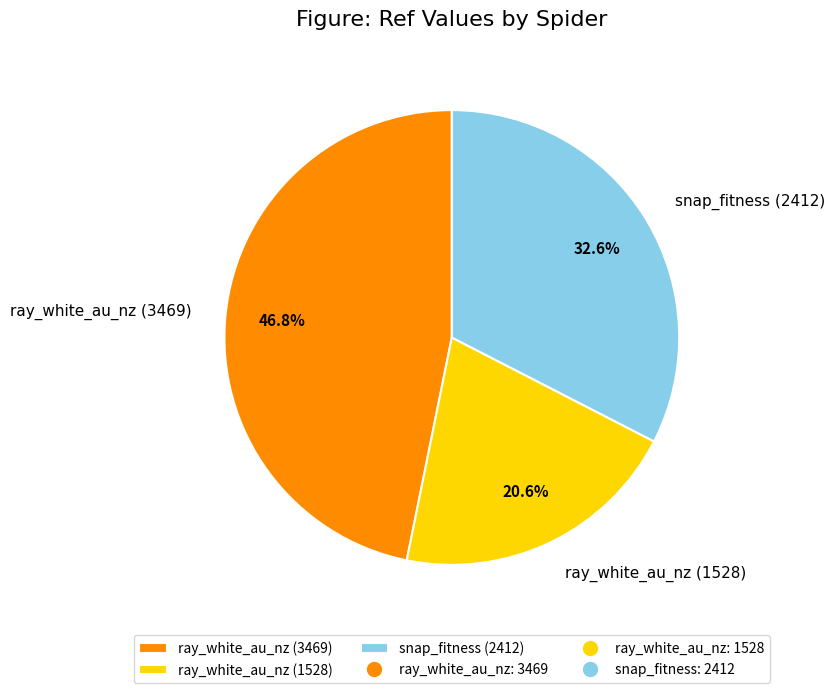

What is the smallest slice in the pie chart?

ray_white_au_nz (1528)